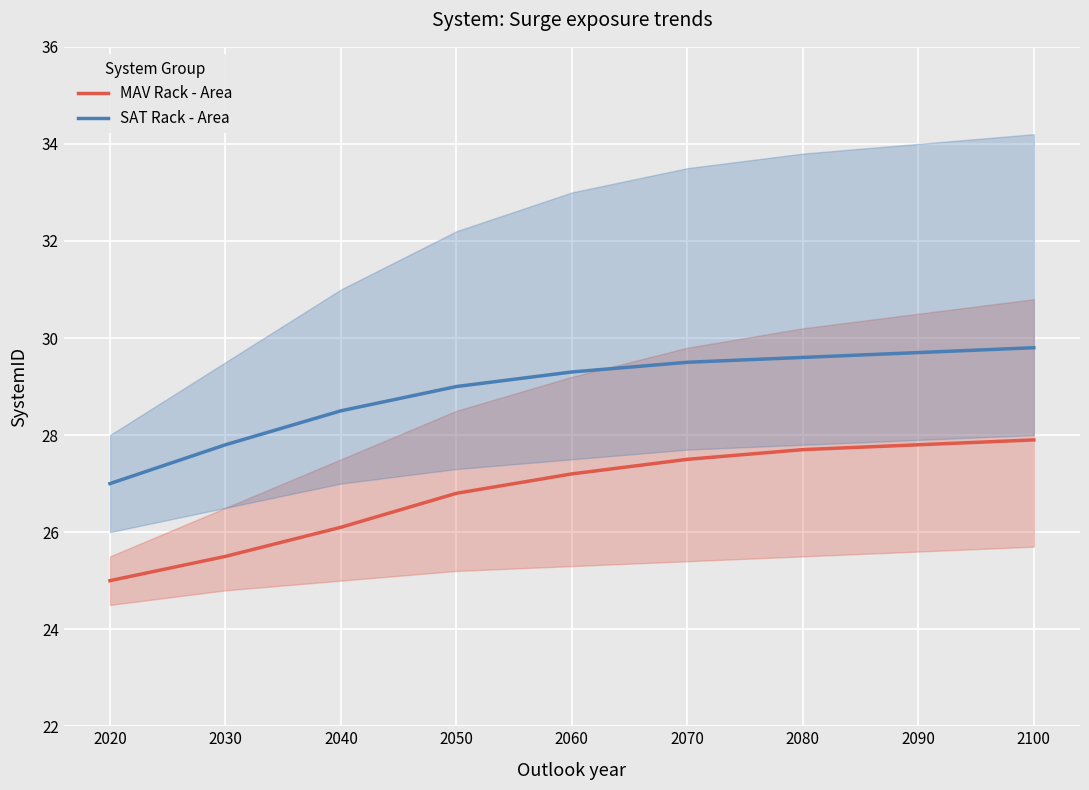

True or false: MAV Rack - Area and SAT Rack - Area cross at least once.

False